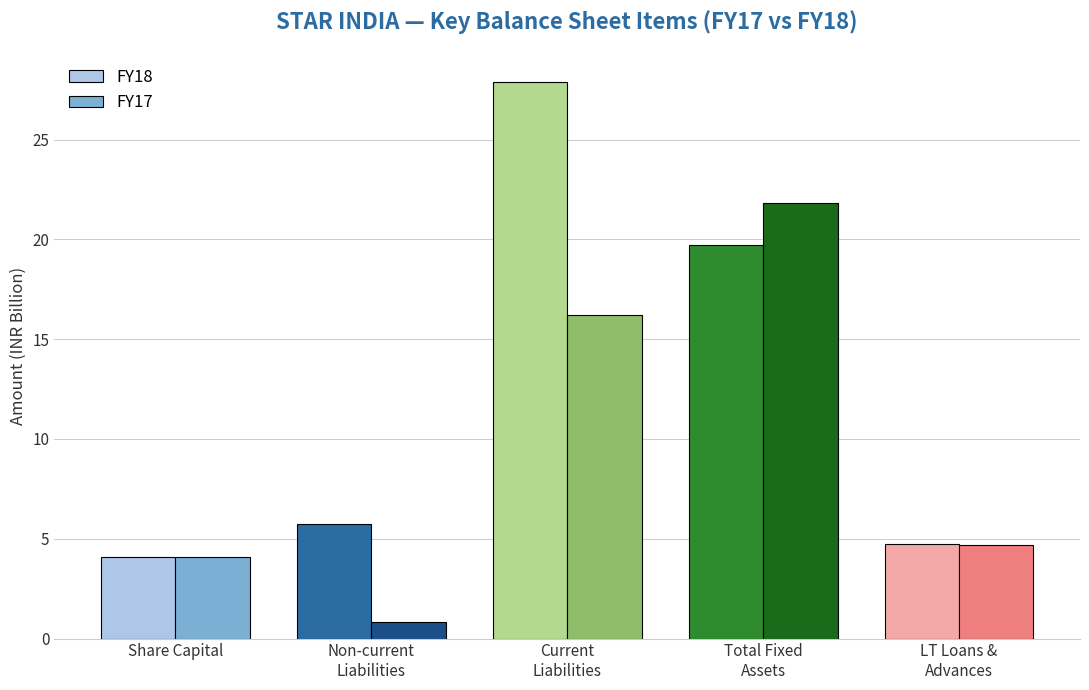

Which series has the widest spread of values?

FY18